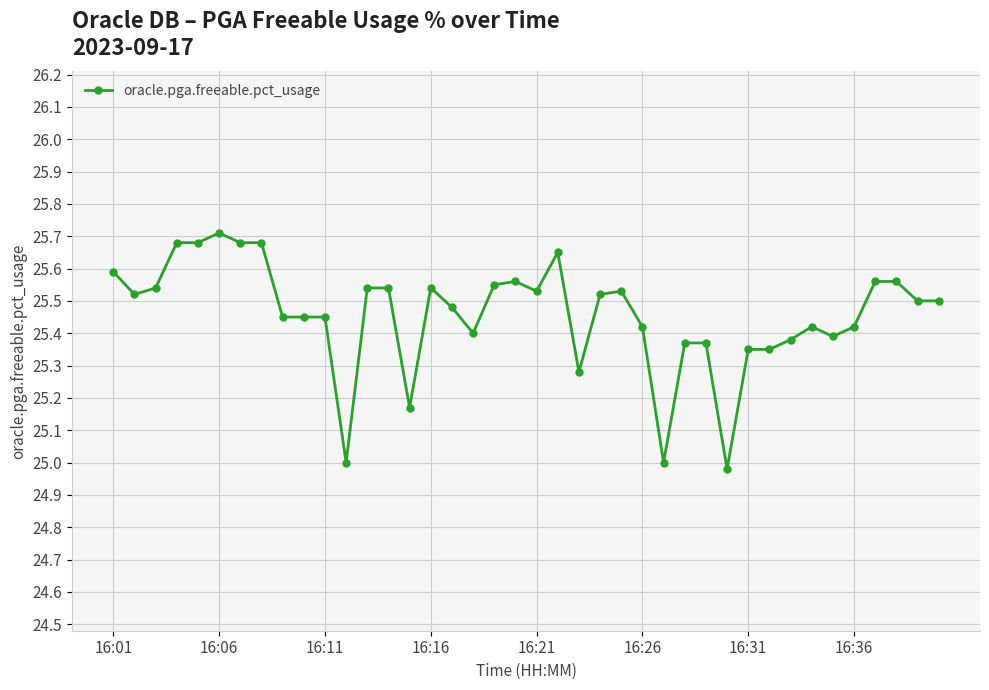

What is the difference between the maximum and minimum values?

0.7